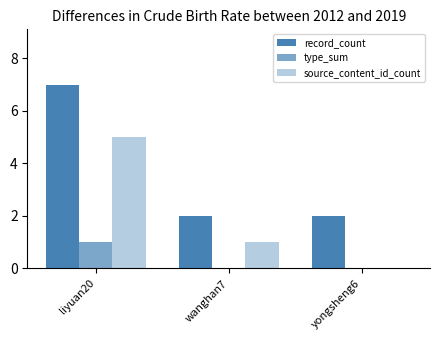

At how many categories does at least one series exceed 1?

3